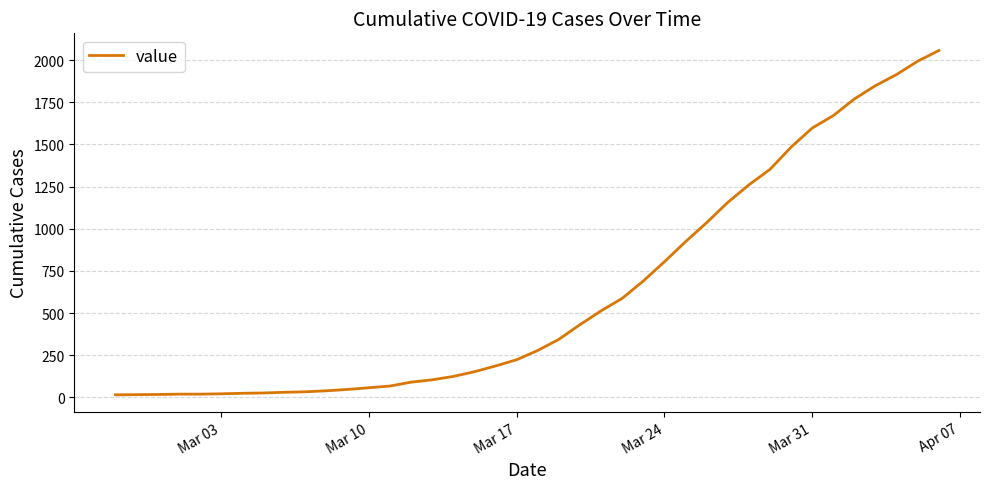

What is the difference between the maximum and minimum values?

2042